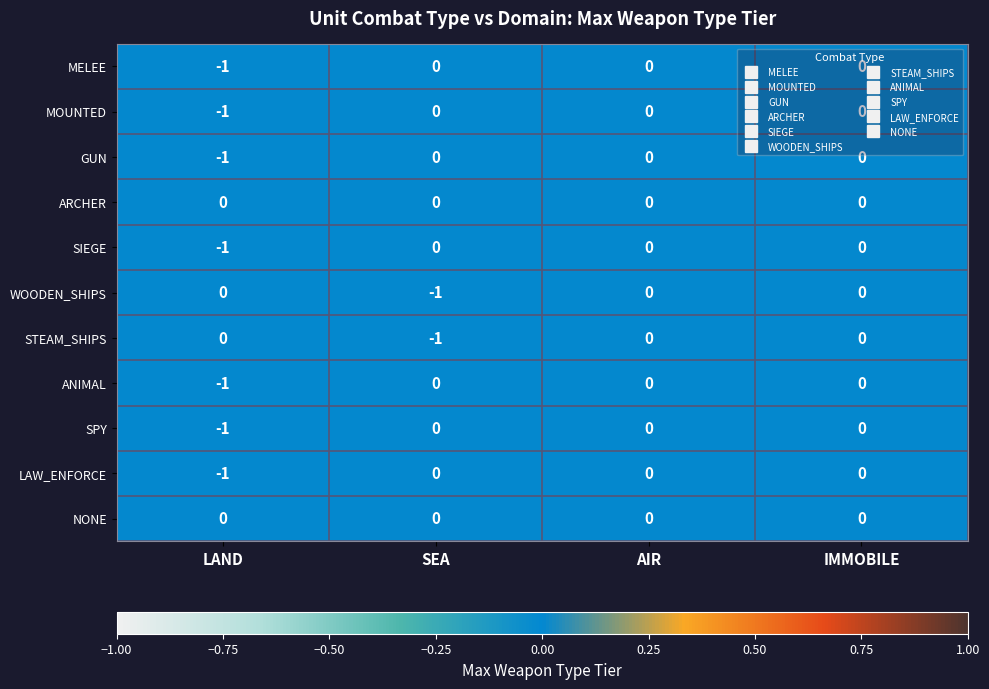

The value of LAW_ENFORCE at SEA is 1. True or false?

False